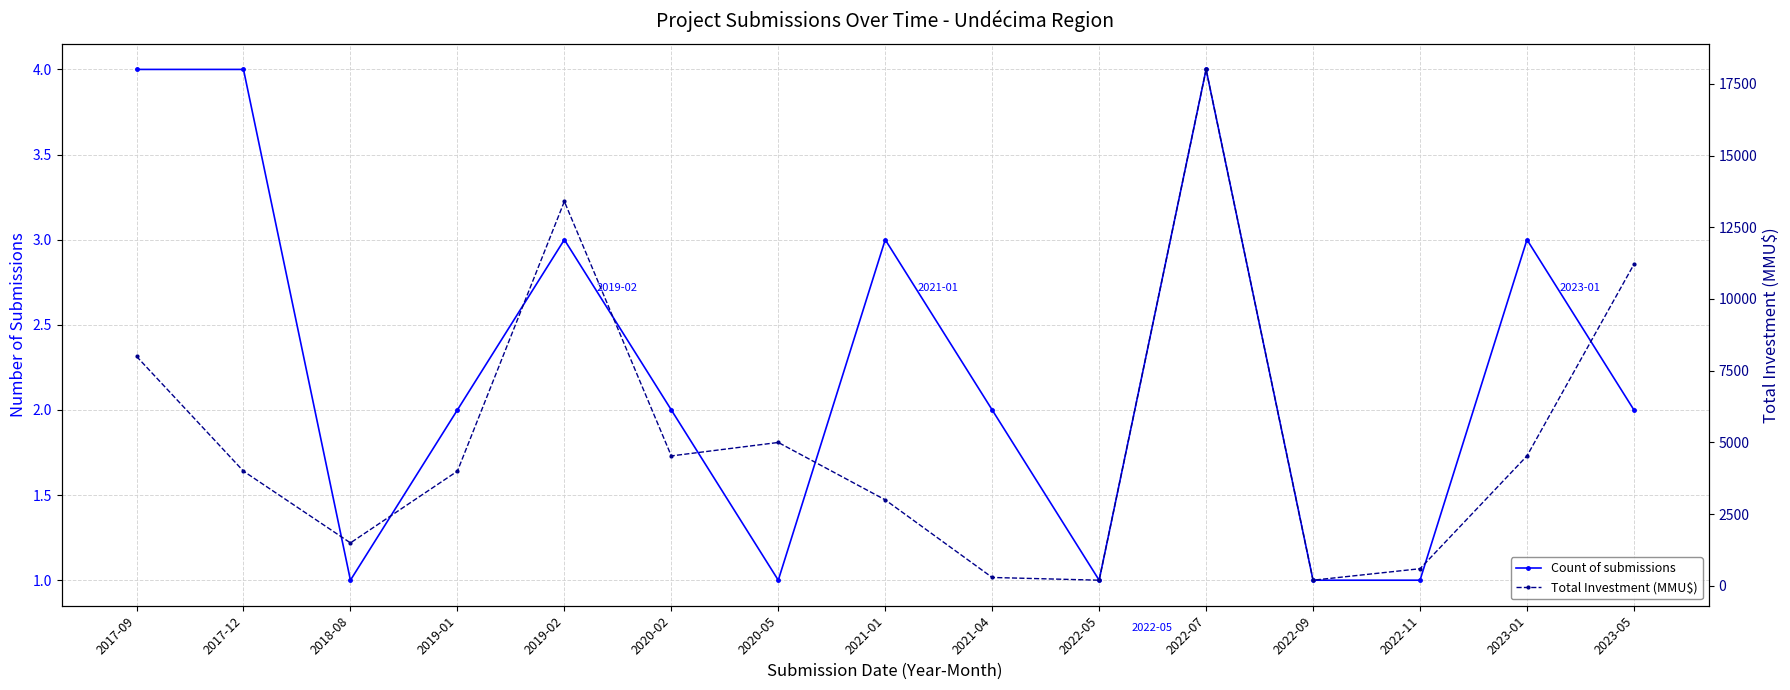

At which category does Count of submissions reach its first local valley?

2018-08